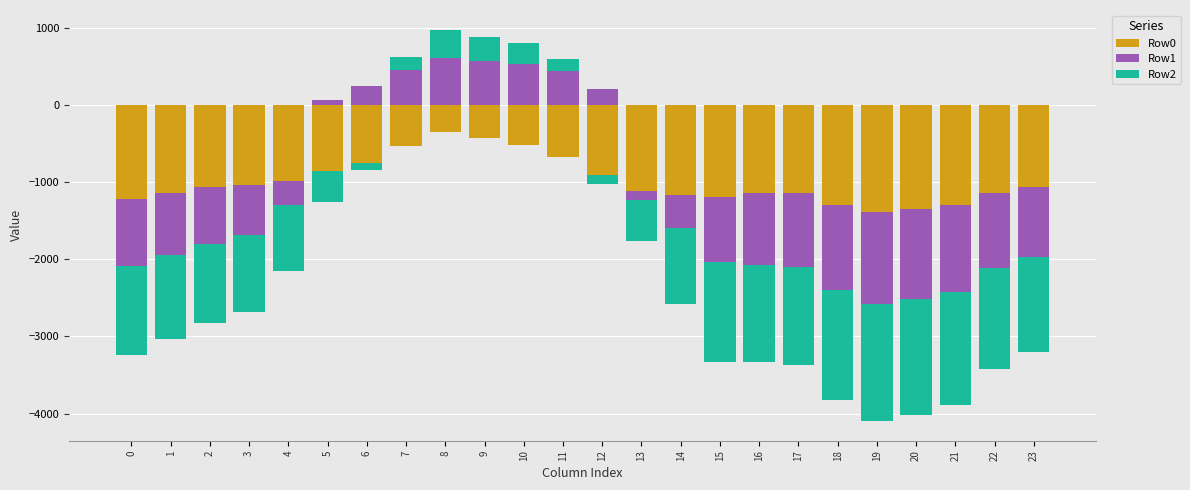

Between 6 and 12, which is larger?

6